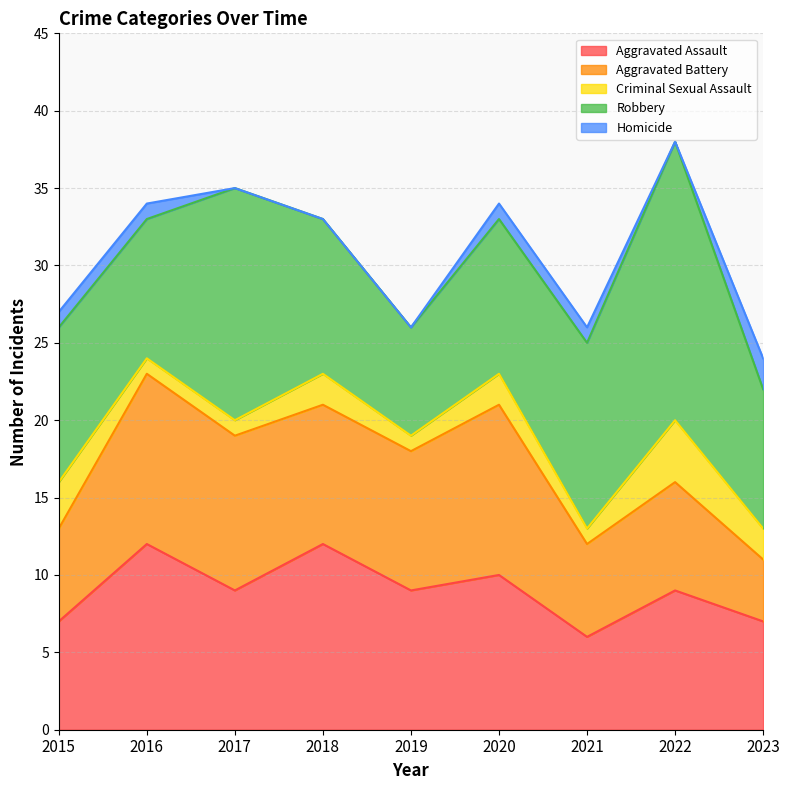

Does the chart have visible grid lines?

Yes